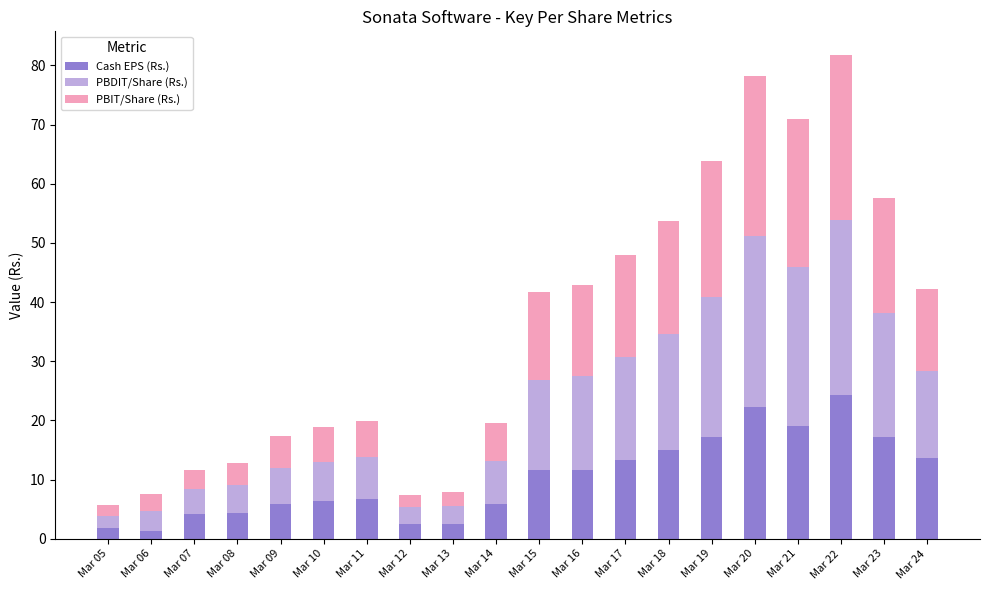

What is the highest value of the Cash EPS (Rs.) series?

24.3